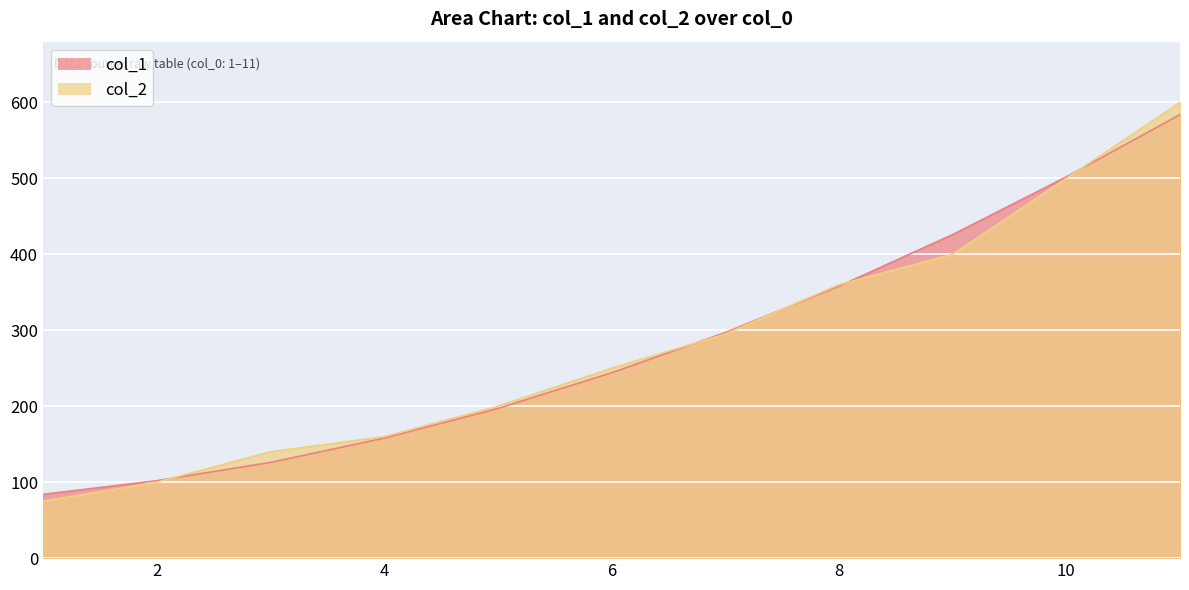

Reading left to right, extract all data points from this chart.

col_1: 84	102	126	158	197	244	297	358	426	502	584
col_2: 75	100	140	160	200	250	295	360	400	500	600